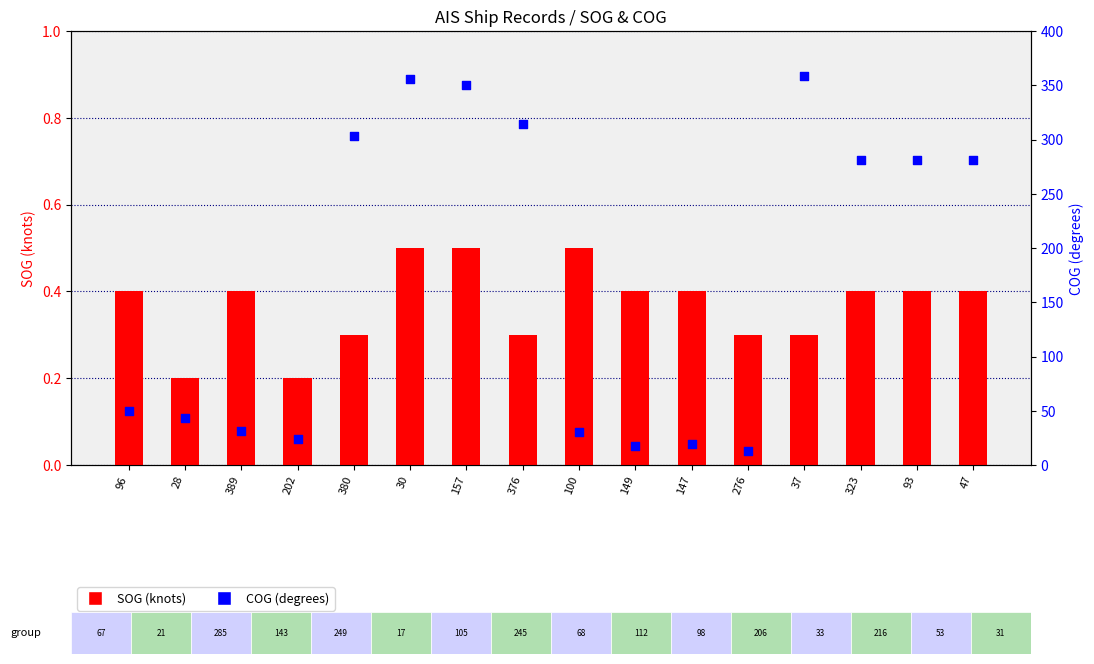

Which series has the widest spread of Y values?

COG (degrees)